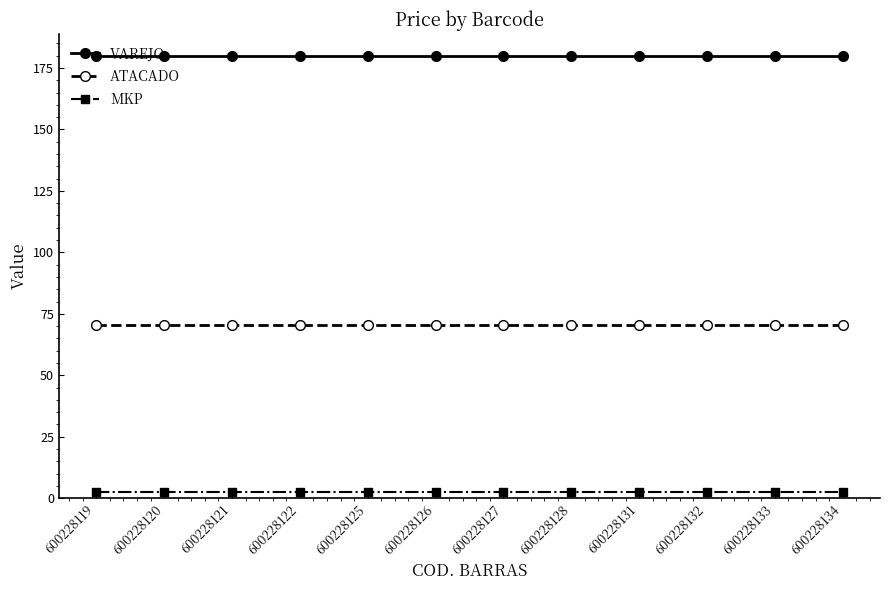

Reading left to right, transcribe all the data shown in this chart.

VAREJO: 180.0	180.0	180.0	180.0	180.0	180.0	180.0	180.0	180.0	180.0	180.0	180.0
ATACADO: 70.6	70.6	70.6	70.6	70.6	70.6	70.6	70.6	70.6	70.6	70.6	70.6
MKP: 2.5	2.5	2.5	2.5	2.5	2.5	2.5	2.5	2.5	2.5	2.5	2.5